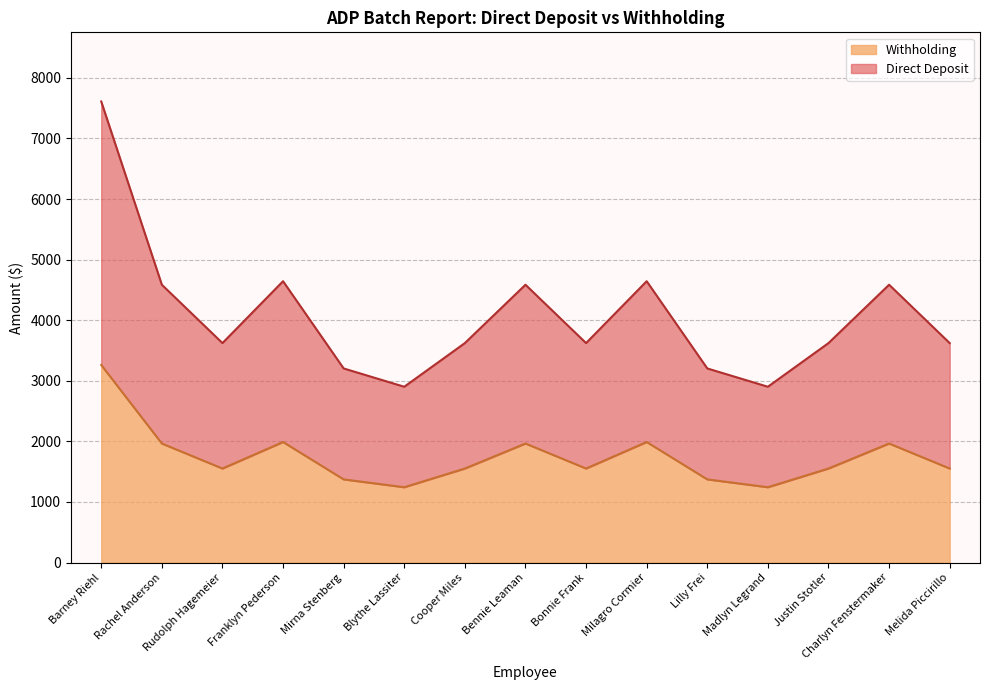

Where is the first local minimum for Direct Deposit?

Rudolph Hagemeier